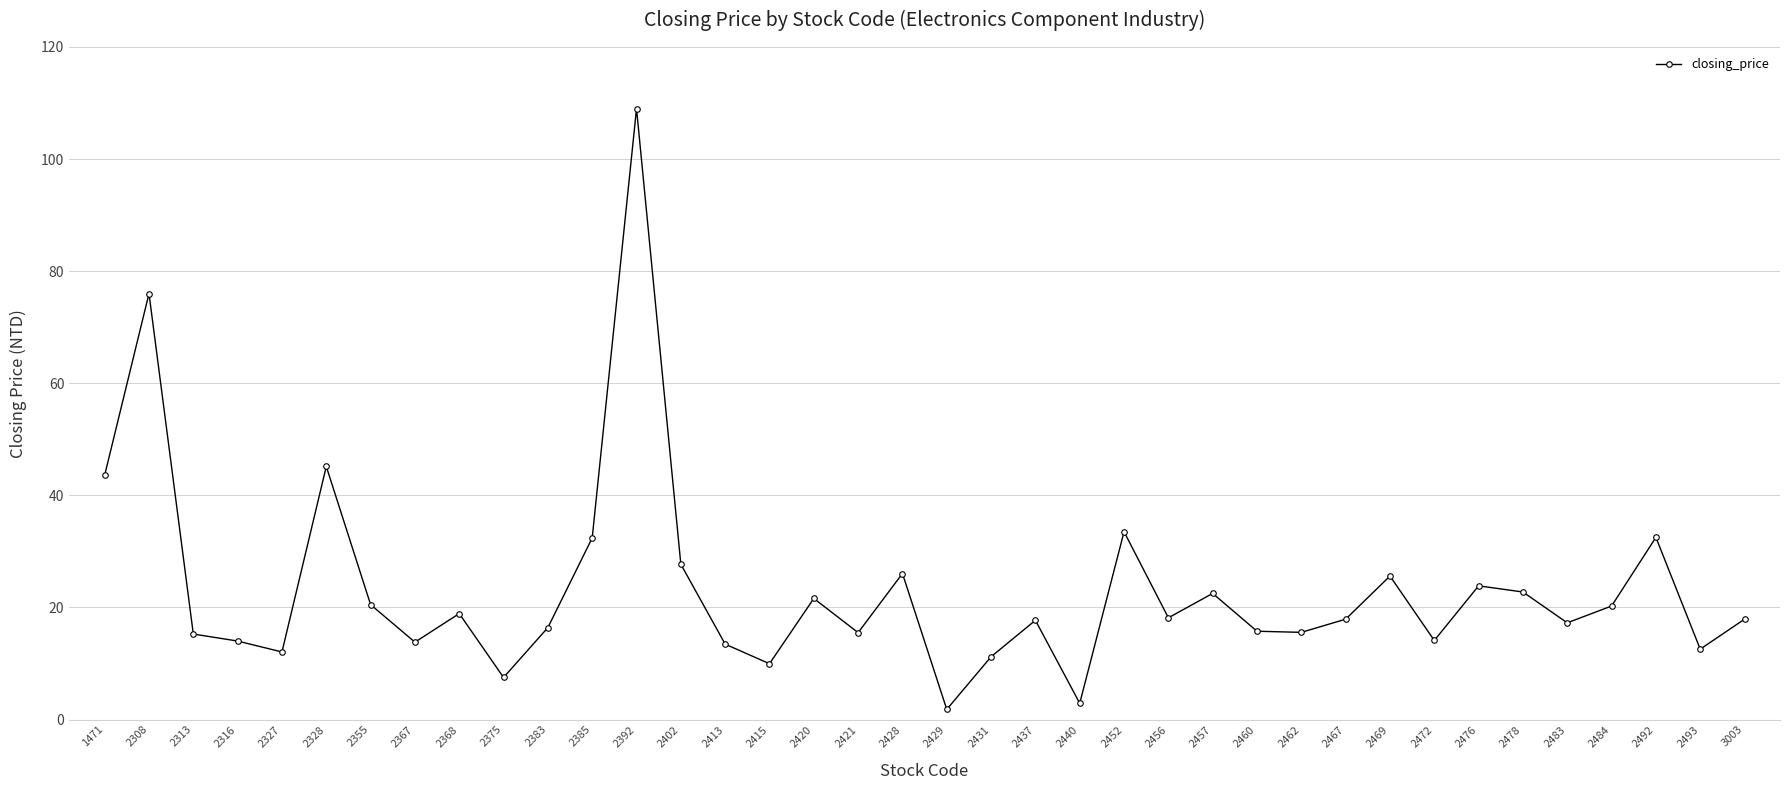

Is it true that the value at 2469 is 25.6?

True